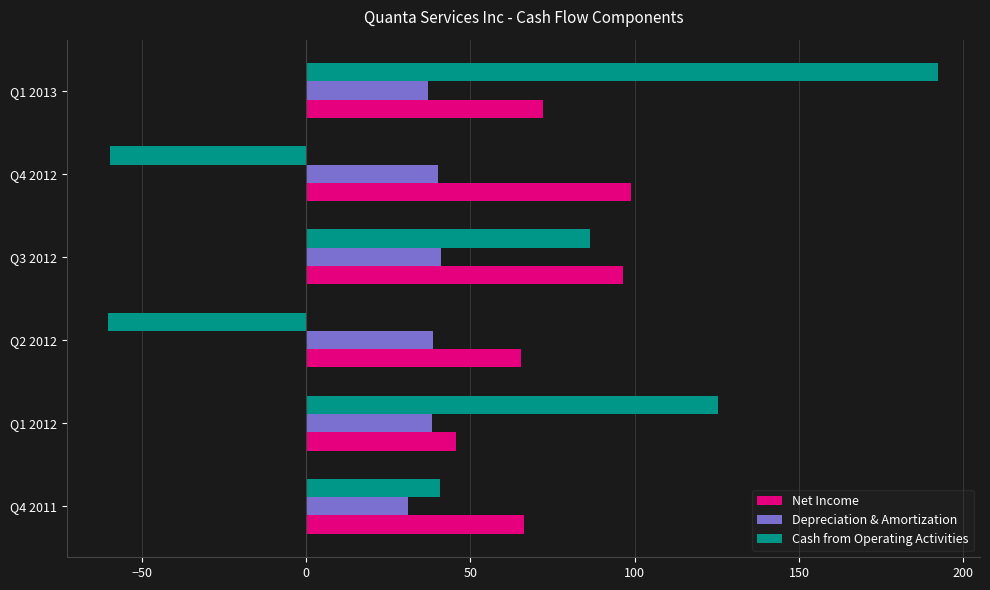

What is the difference between the second highest and minimum values in the Depreciation & Amortization series?

9.1